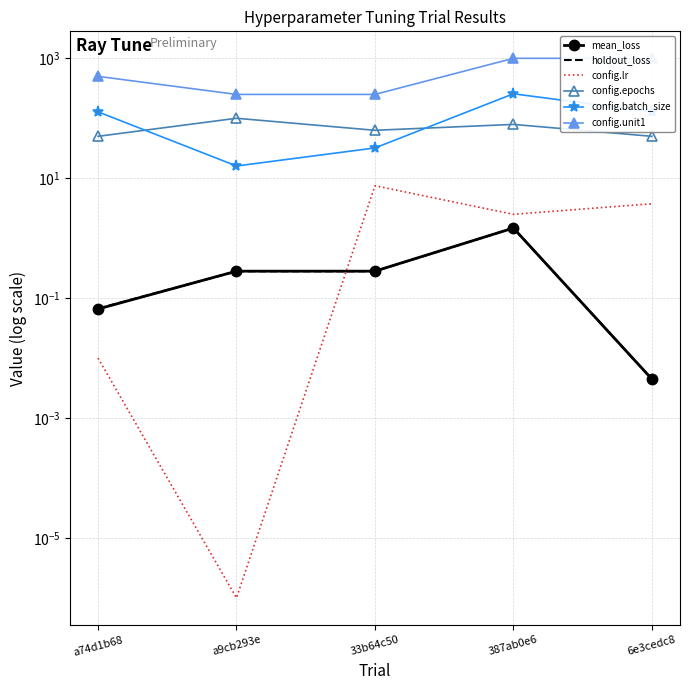

Is the value of config.lr at 387ab0e6 greater than the value of config.epochs at 33b64c50?

No